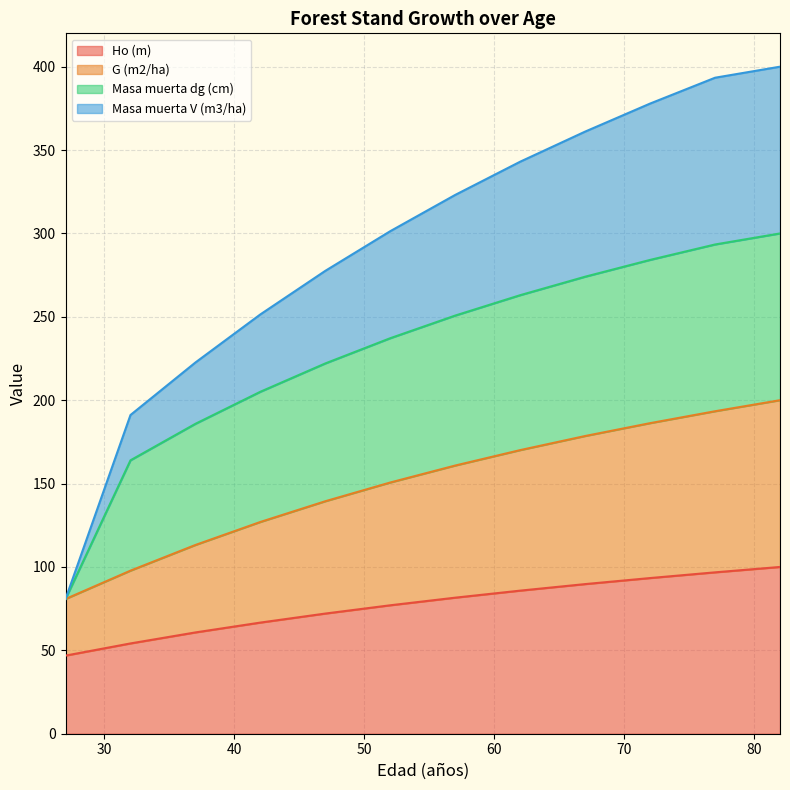

What is the minimum value for Masa muerta V (m3/ha)?

80.8